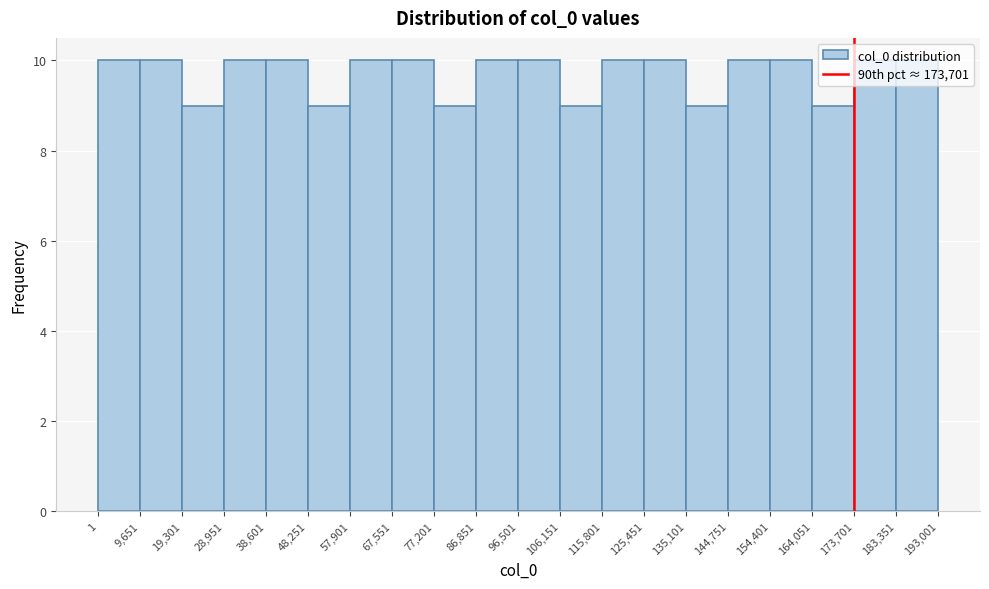

Reading left to right, transcribe this chart: for each bar, give the range it covers on the x-axis and its height. The values are not printed on the chart, so give them approximately, as read against the axis.

1 to 9,651: 10
9,651 to 19,301: 10
19,301 to 28,951: 9
28,951 to 38,601: 10
38,601 to 48,251: 10
48,251 to 57,901: 9
57,901 to 67,551: 10
67,551 to 77,201: 10
77,201 to 86,851: 9
86,851 to 96,501: 10
96,501 to 106,151: 10
106,151 to 115,801: 9
115,801 to 125,451: 10
125,451 to 135,101: 10
135,101 to 144,751: 9
144,751 to 154,401: 10
154,401 to 164,051: 10
164,051 to 173,701: 9
173,701 to 183,351: 10
183,351 to 193,001: 10